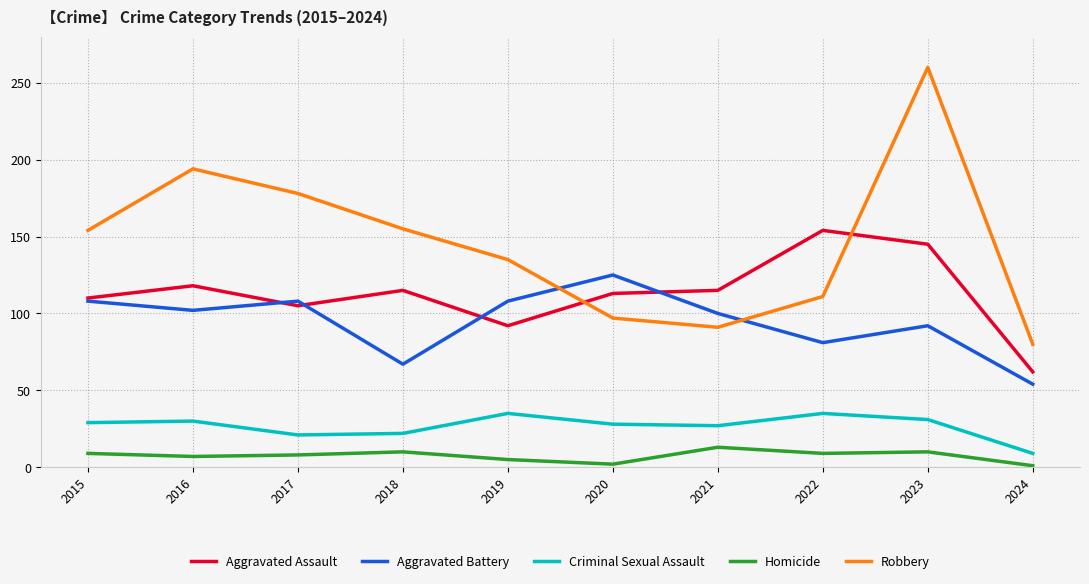

What are all the series names shown in the legend?

Aggravated Assault, Aggravated Battery, Criminal Sexual Assault, Homicide, Robbery